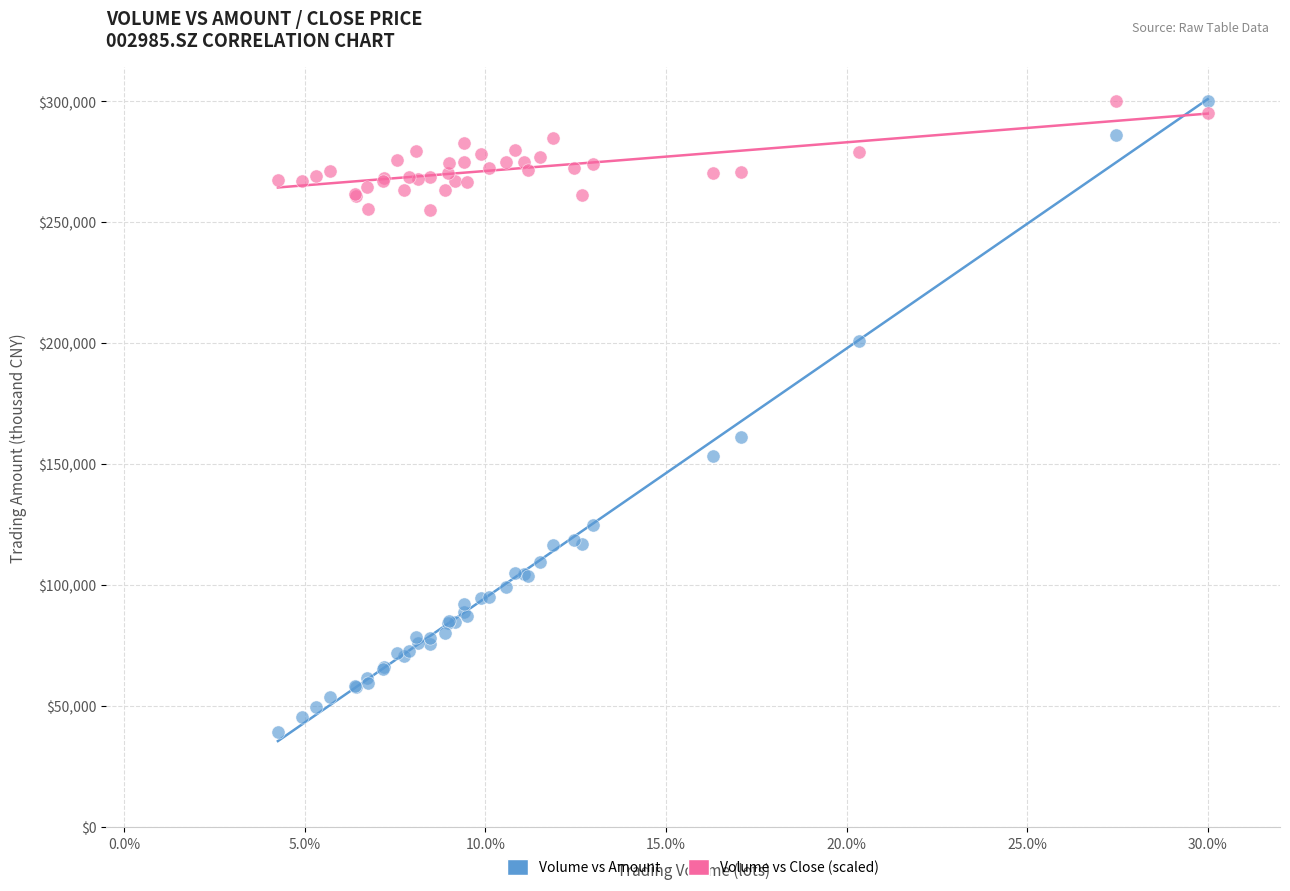

Across all series, what Y value is closest to 169564?

161301.5